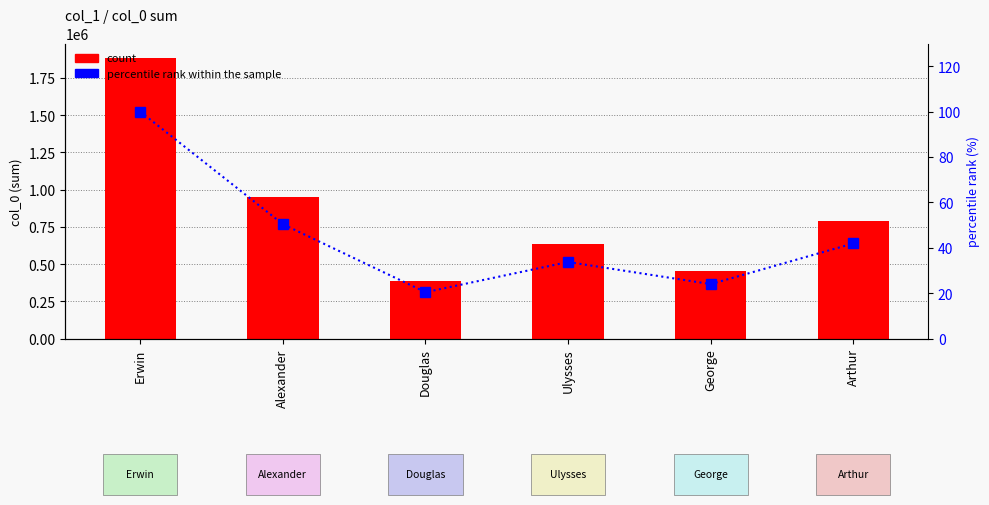

What is the sum of the percentile rank within the sample values at Arthur and George?

66.0